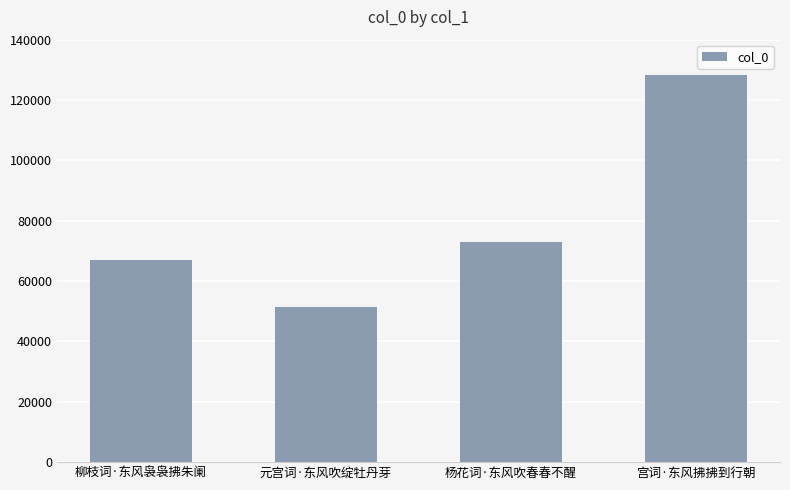

The value at 宫词·东风拂拂到行朝 is 201529. True or false?

False